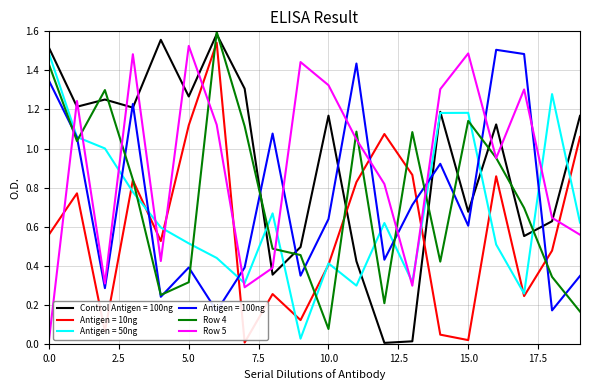

Does the chart display data point markers on the line(s)?

No